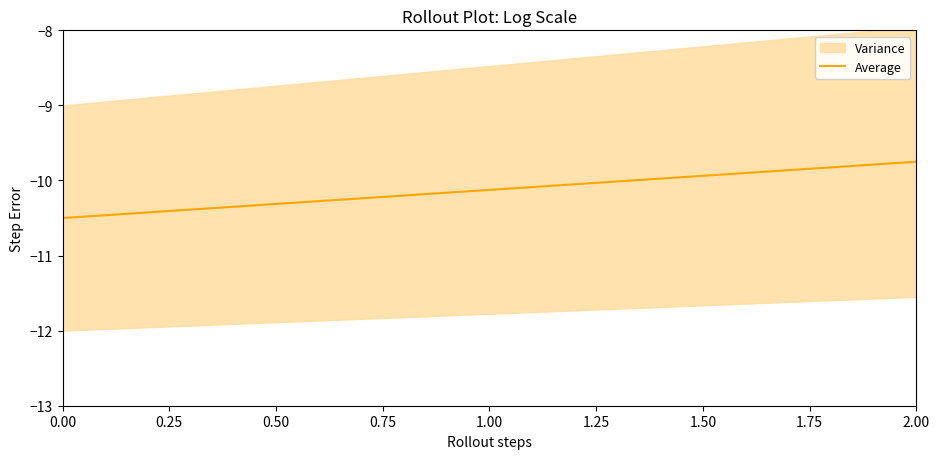

What is the difference between the second highest and minimum values?

0.7